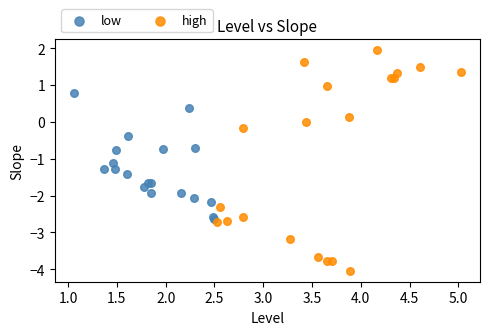

Which series reaches the minimum Y coordinate?

high